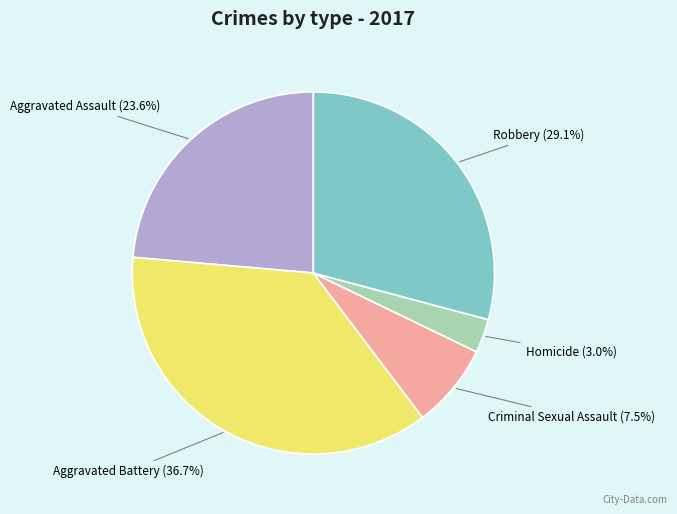

Do Aggravated Battery and Robbery together represent more than half of the pie?

Yes